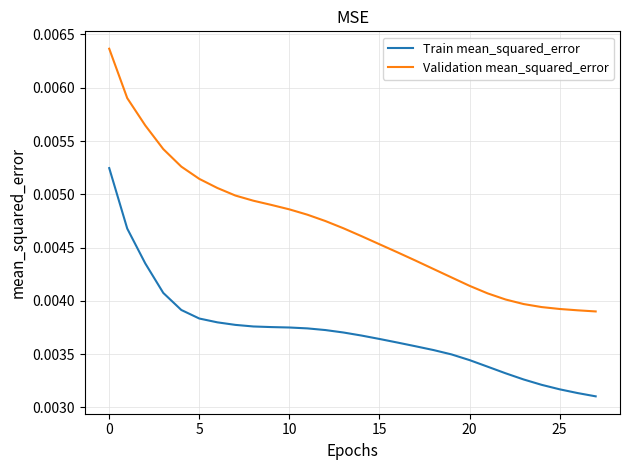

True or false: Validation mean_squared_error and Train mean_squared_error cross at least once.

False